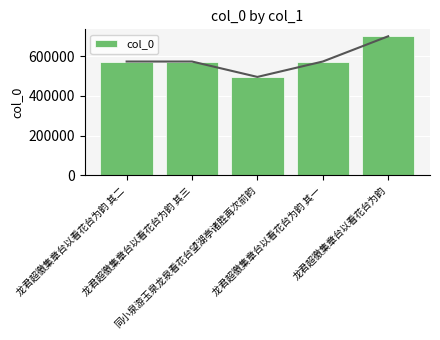

What is the average value?

582319